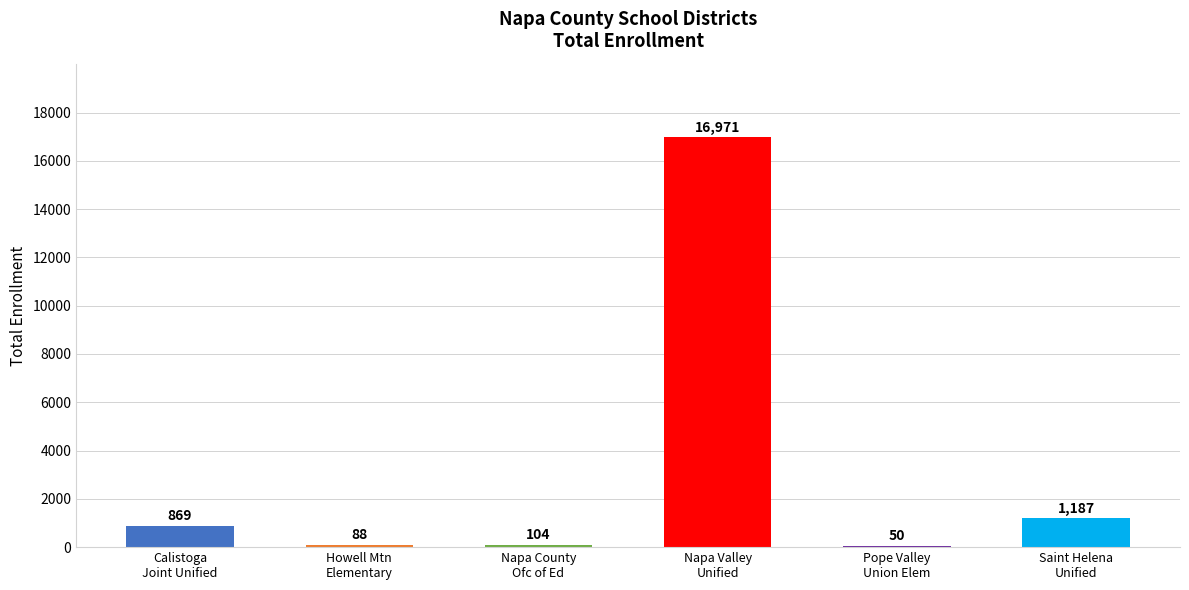

The value at Napa Valley
Unified is 25522. True or false?

False